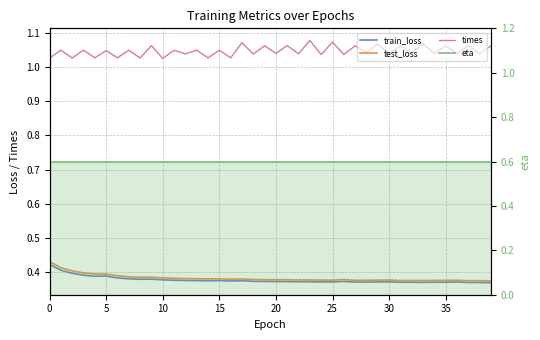

How many categories are shown in the chart?

40